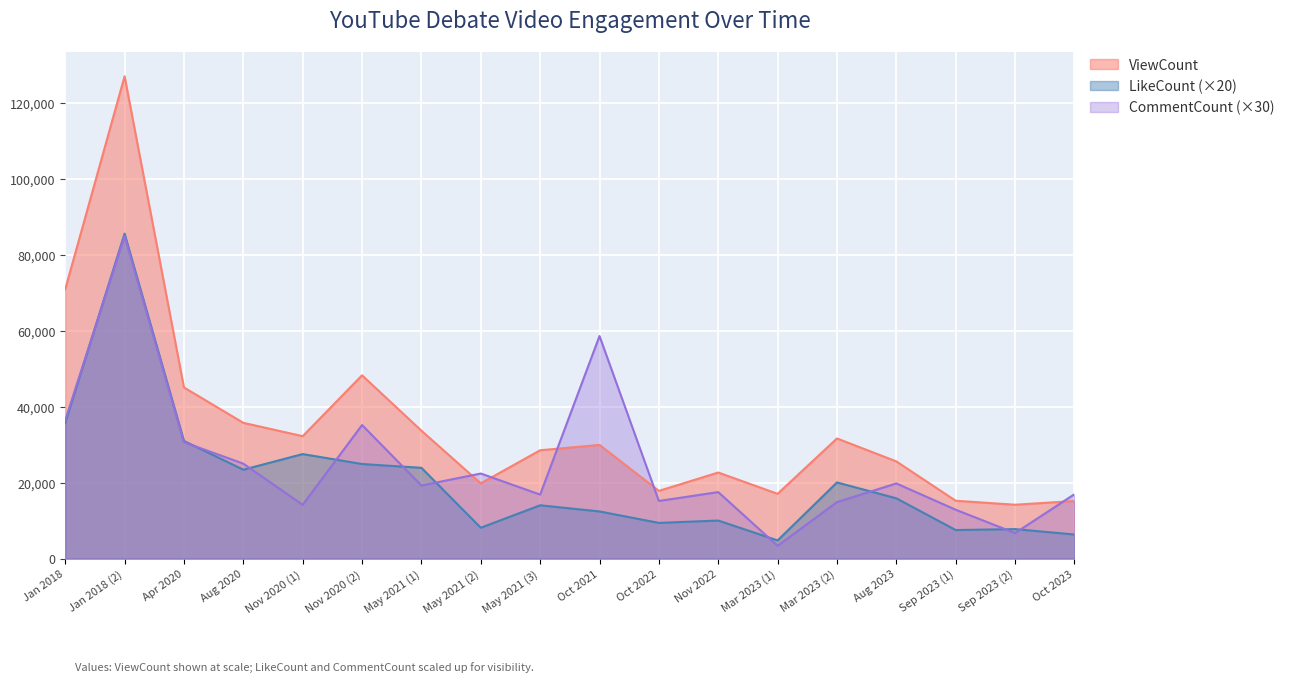

What is the average value of the LikeCount series?

20477